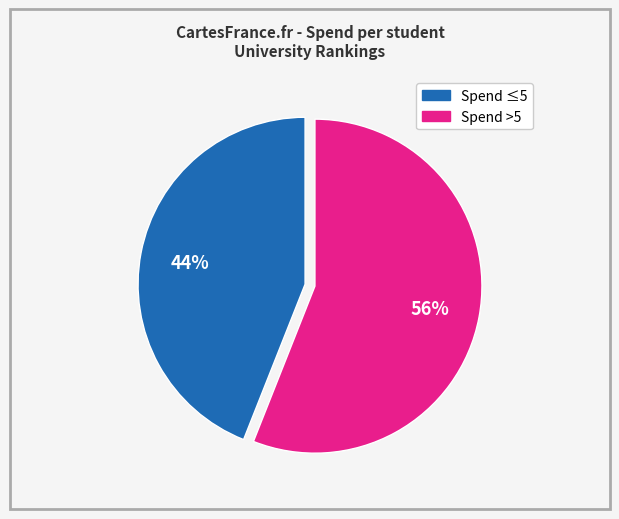

To the nearest percent, what is the difference between the largest and smallest slice percentages?

12%